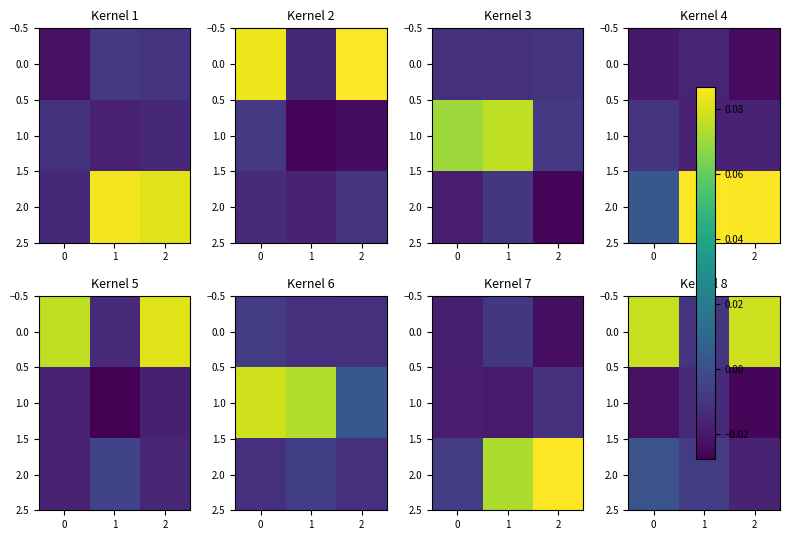

How many data points in 0.0 are less than 0?

1